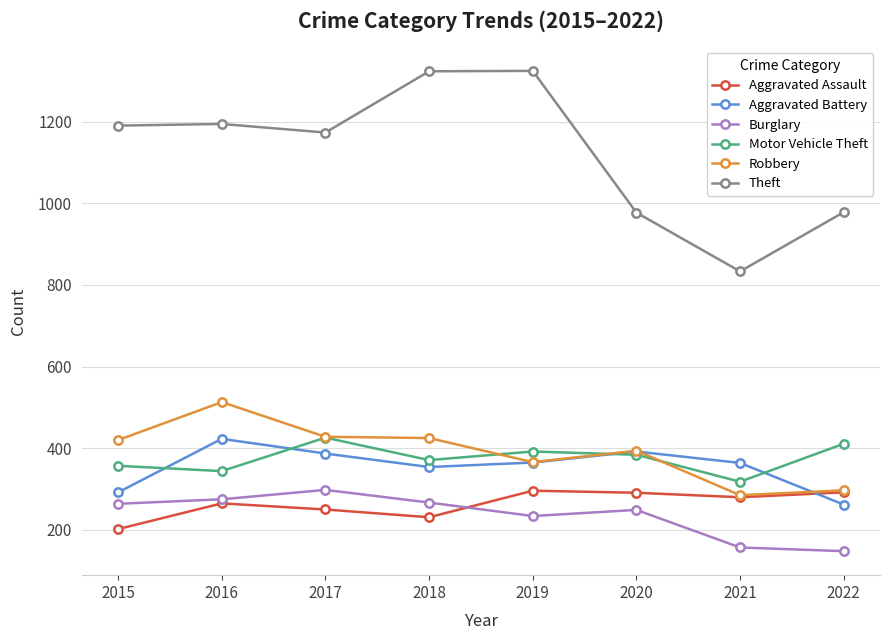

Does the chart have visible grid lines?

Yes